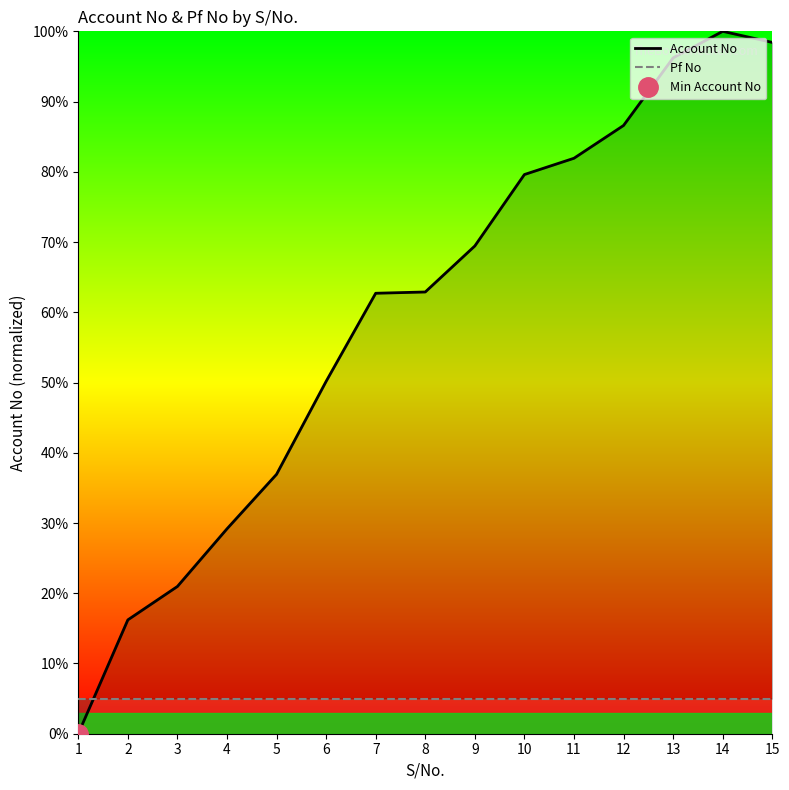

How many categories are shown in the chart?

15